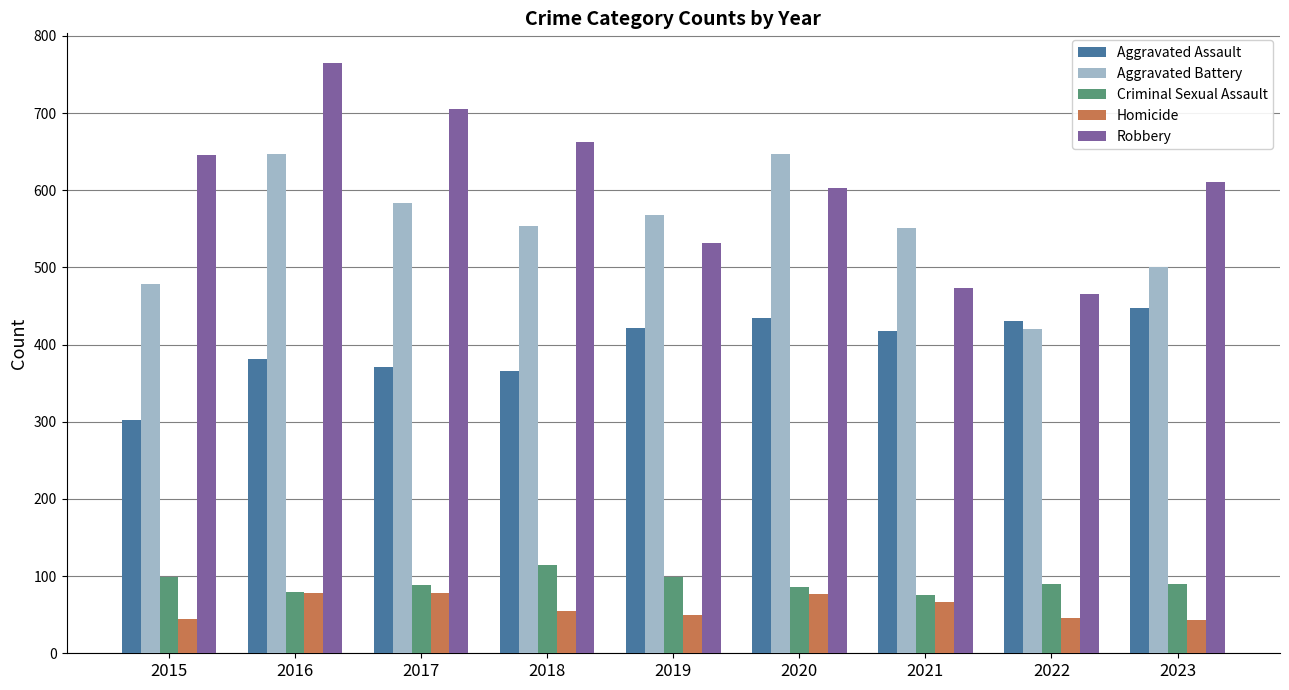

Where is Robbery nearest to the value 615?

2023